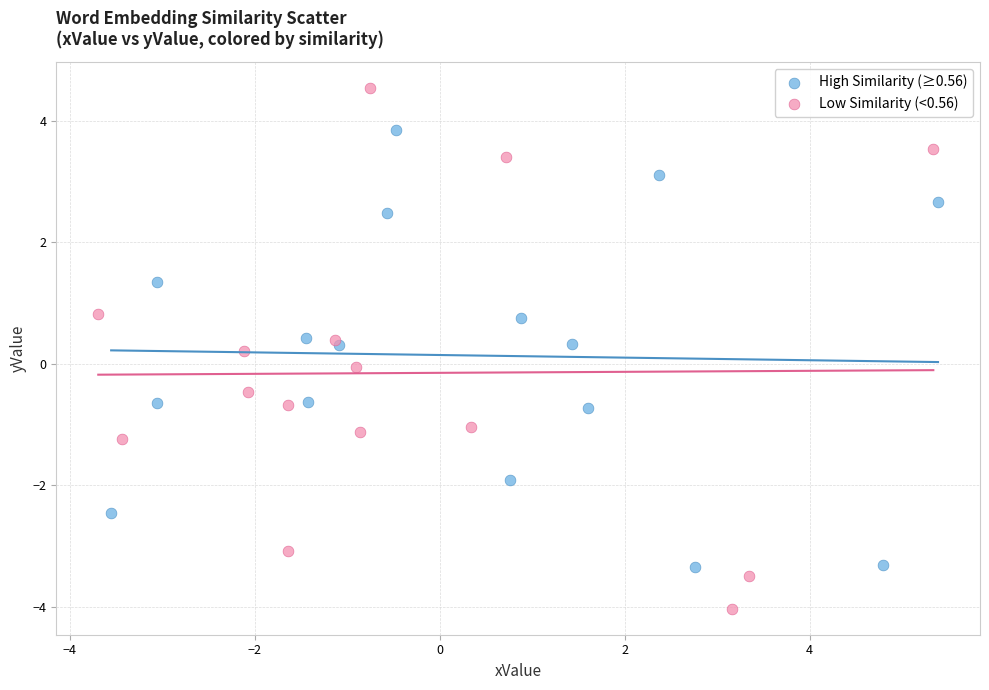

Which series has the largest Y range (max minus min)?

Low Similarity (<0.56)